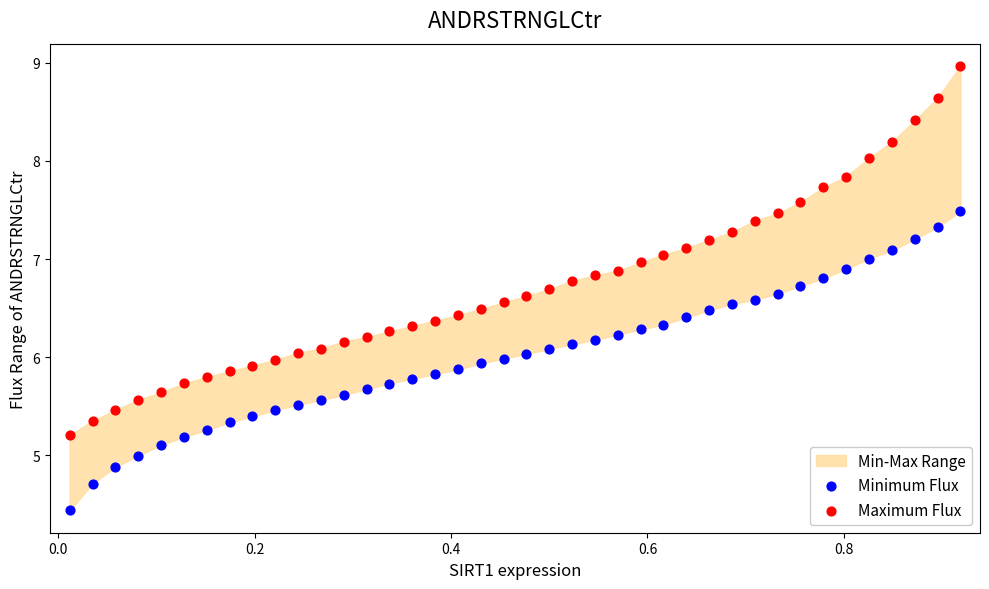

Across all data points, what is the range of Y values (max minus min)?

4.5